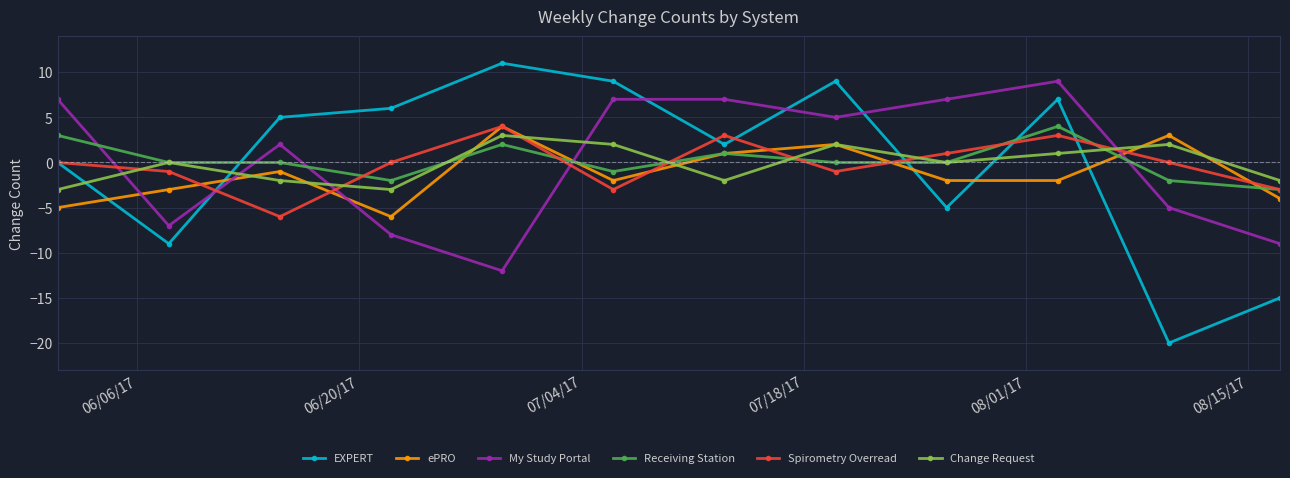

True or false: Spirometry Overread has more than 2 interior local peaks.

True